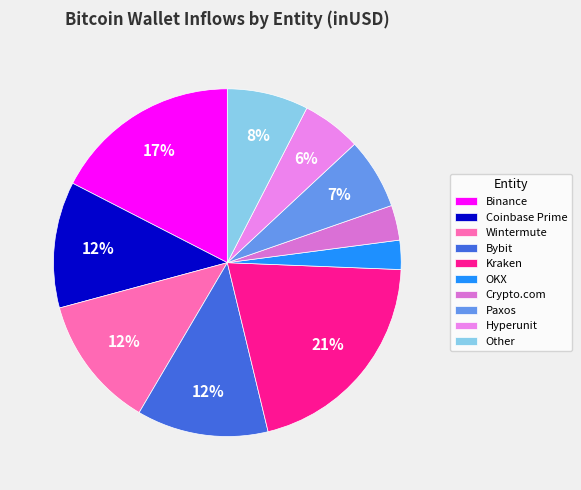

How many segments does this pie chart have?

10